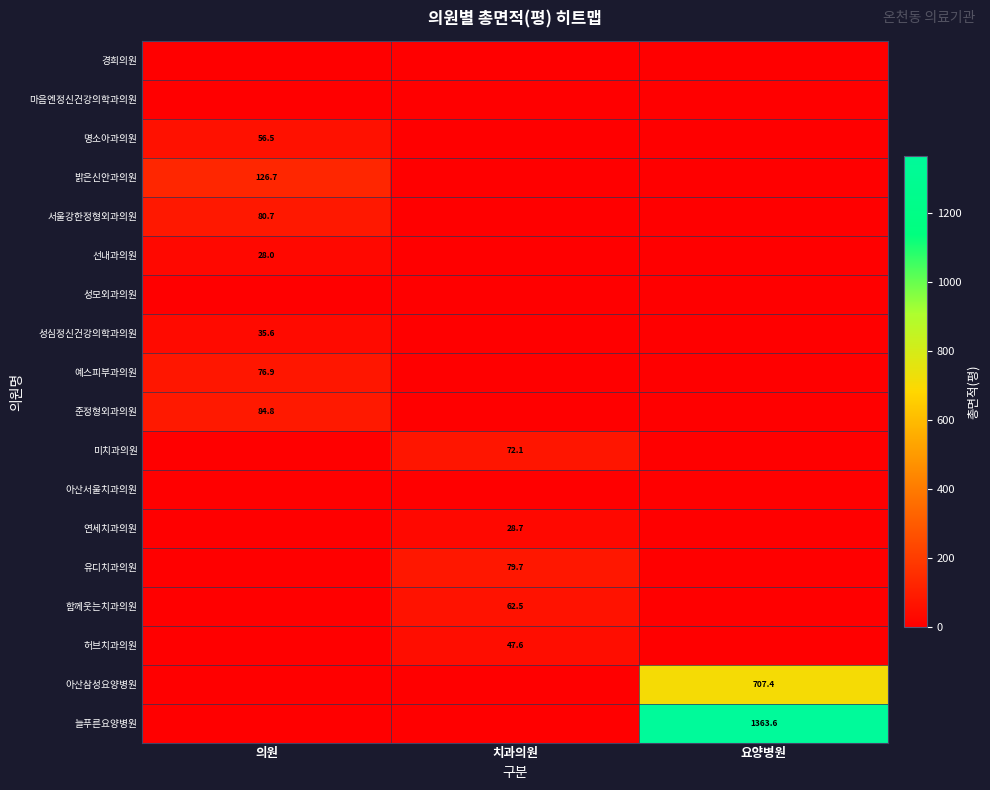

List the labels in order of 마음엔정신건강의학과의원 value, smallest first.

의원, 치과의원, 요양병원